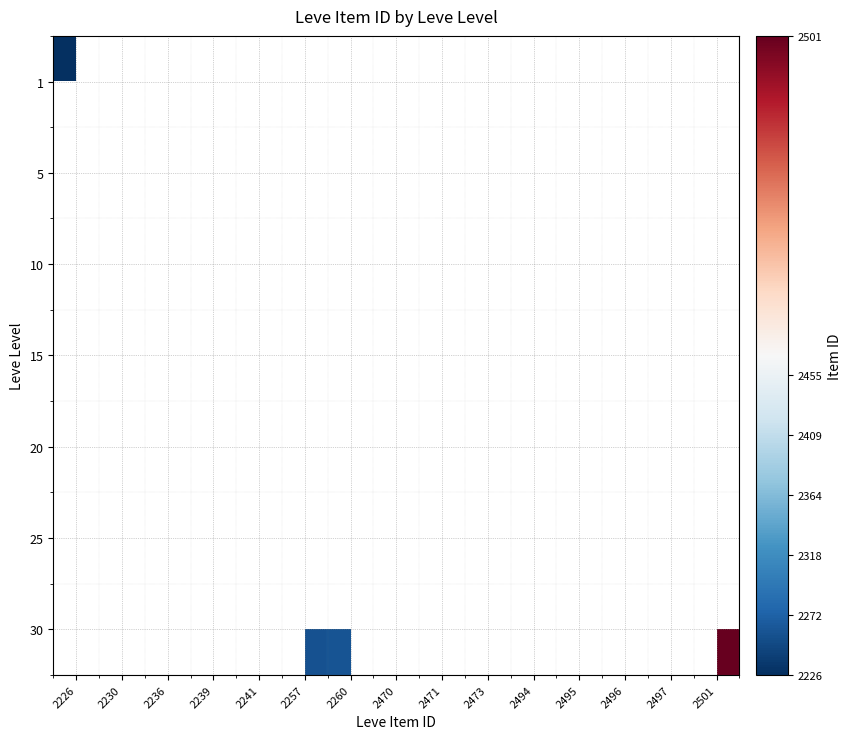

How many series are shown in this chart?

7